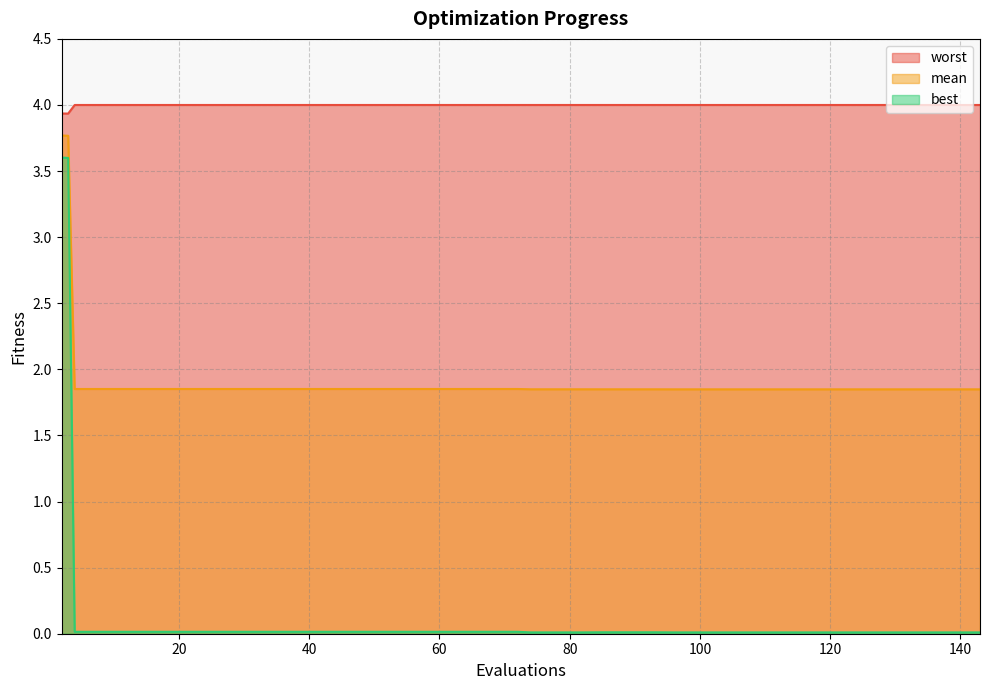

Which category has the highest value in the best series?

2